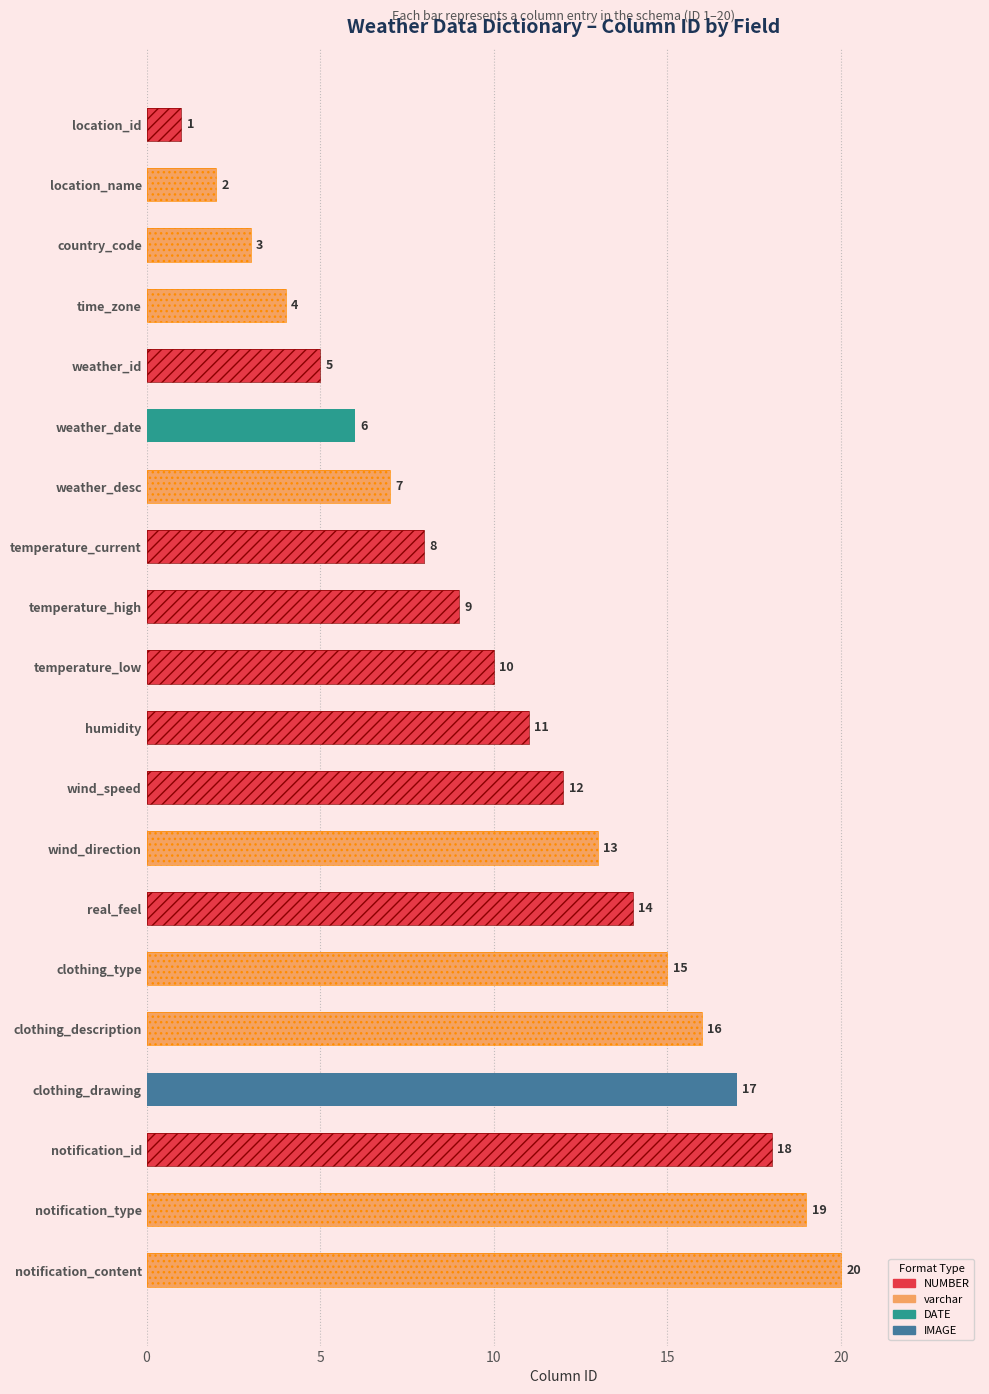

Are the bars horizontal?

Yes